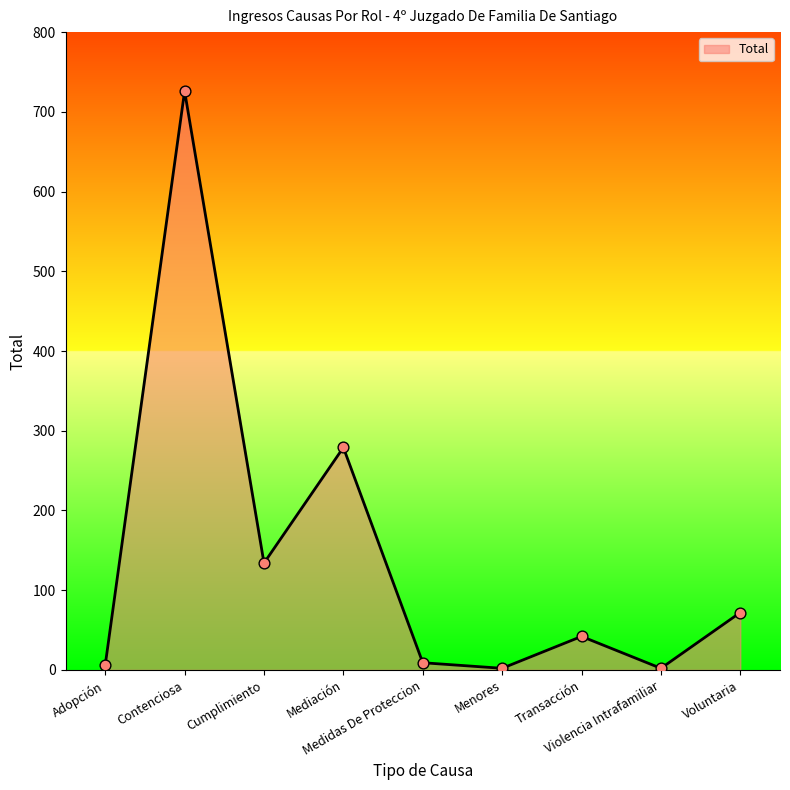

What is the change in value from Transacción to Violencia Intrafamiliar?

-40